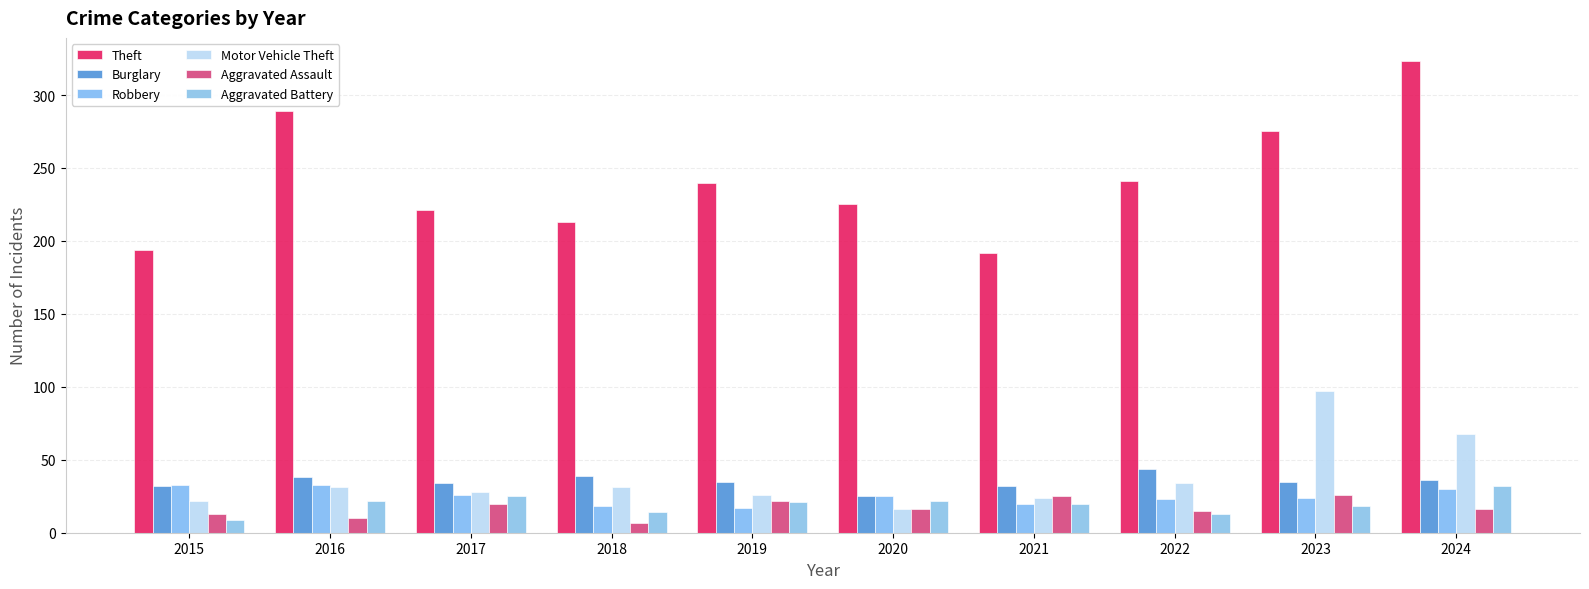

What is the greatest value displayed?

323